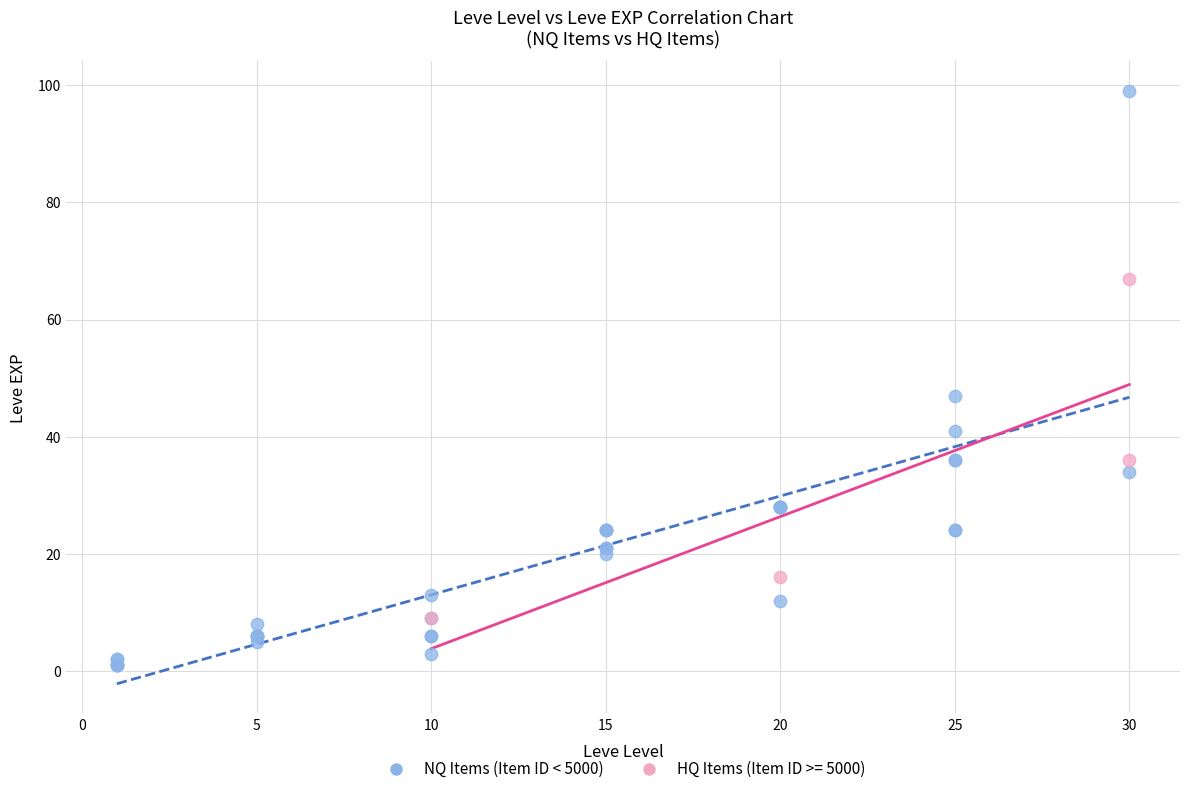

Which series contains the highest Y value?

NQ Items (Item ID < 5000)